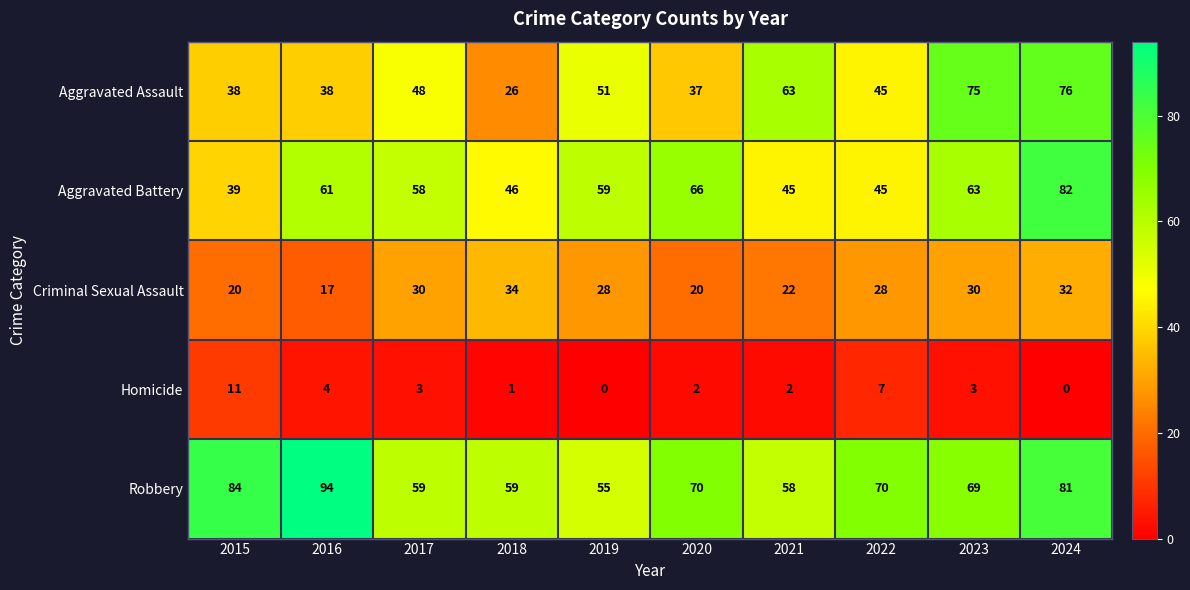

True or false: Aggravated Assault has a value of 63 at 2015.

False